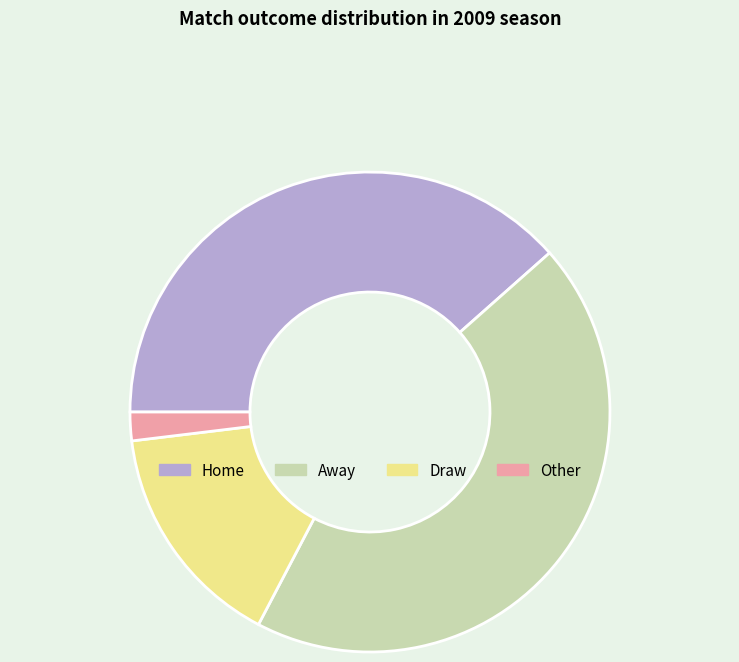

True or false: Draw accounts for 1% of the total.

False